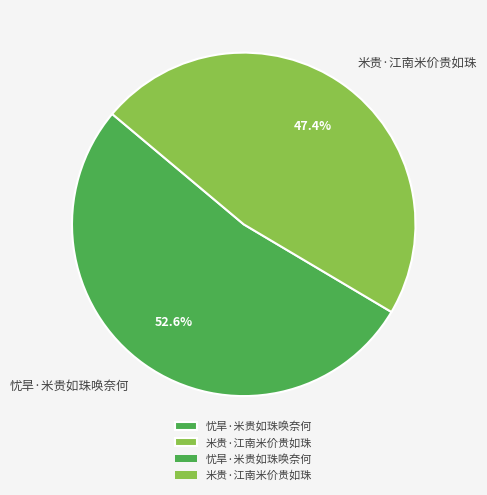

How many slices are in this pie chart?

2